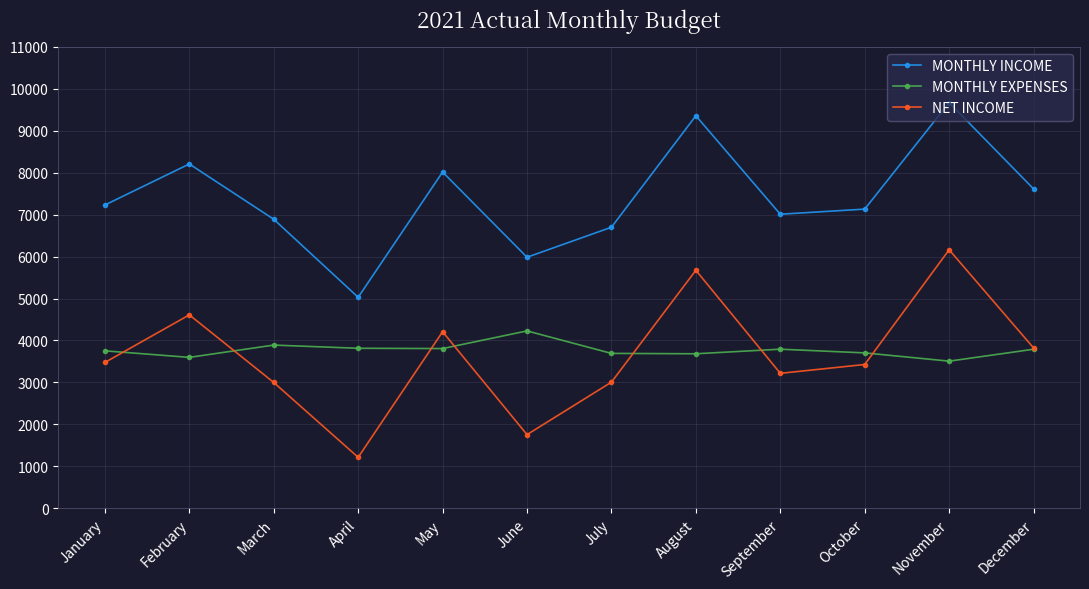

True or false: MONTHLY INCOME and NET INCOME intersect in this chart.

False